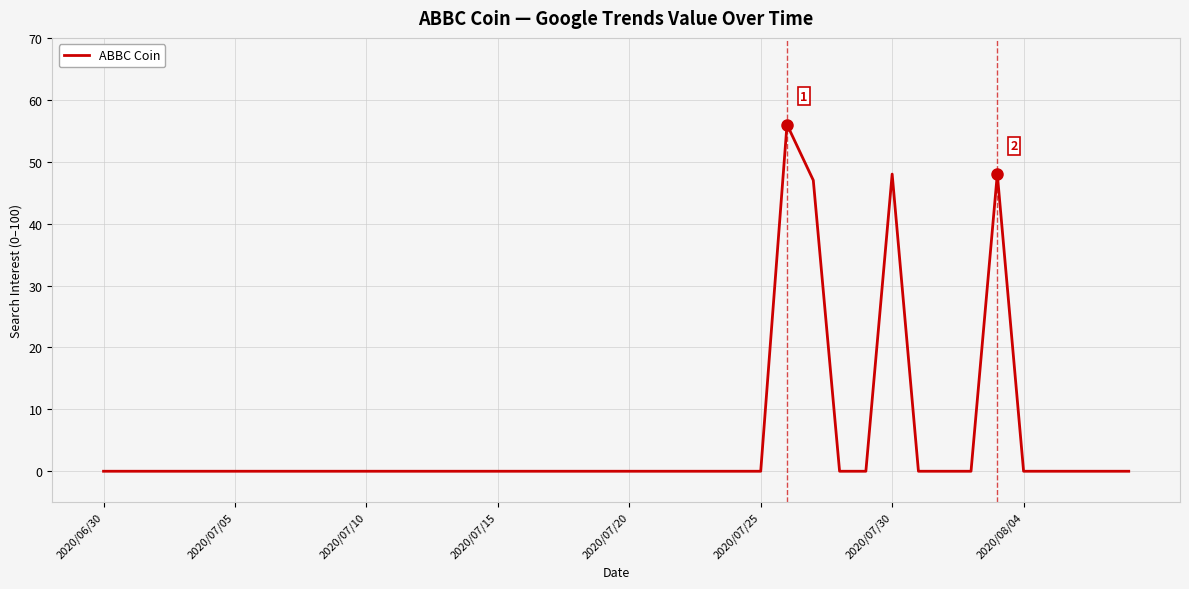

Count the number of categories in the chart.

40